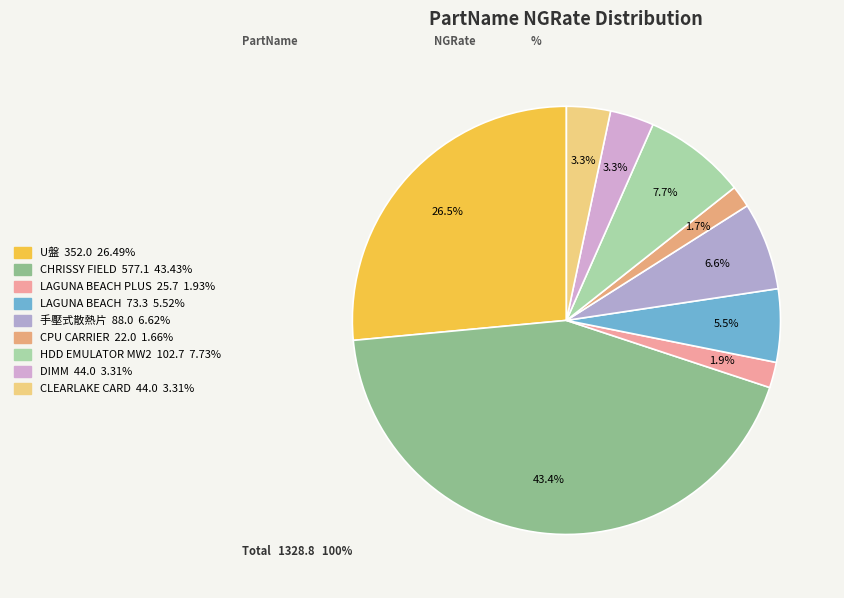

Is there a majority slice in this chart?

No